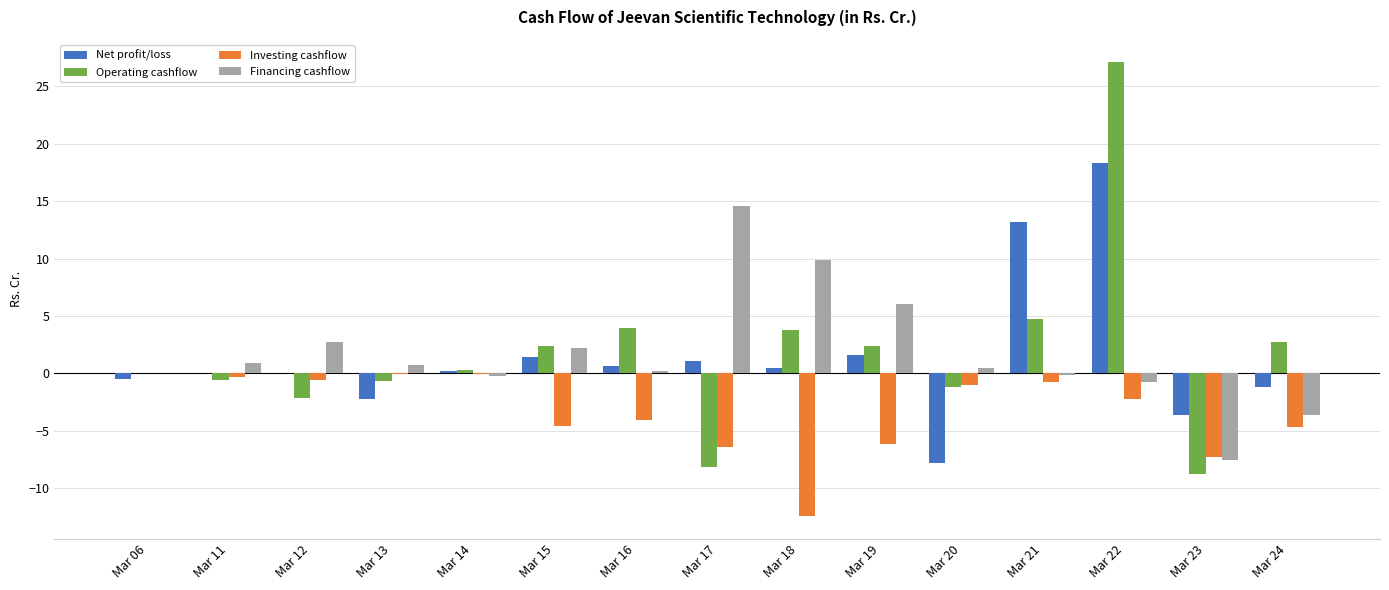

How many groups of bars are there?

15